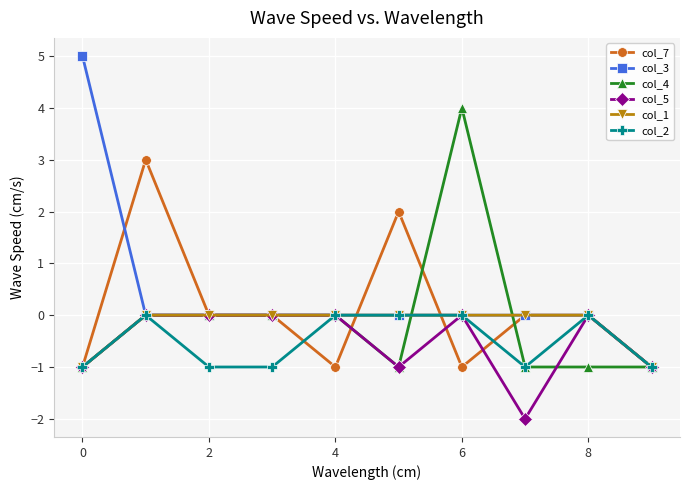

Which series has the widest spread of values?

col_3